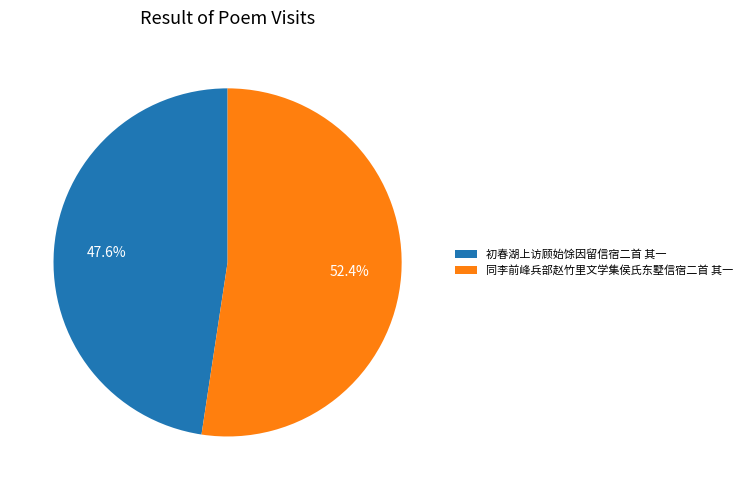

Rank the categories by value from lowest to highest.

初春湖上访顾始馀因留信宿二首 其一, 同李前峰兵部赵竹里文学集侯氏东墅信宿二首 其一